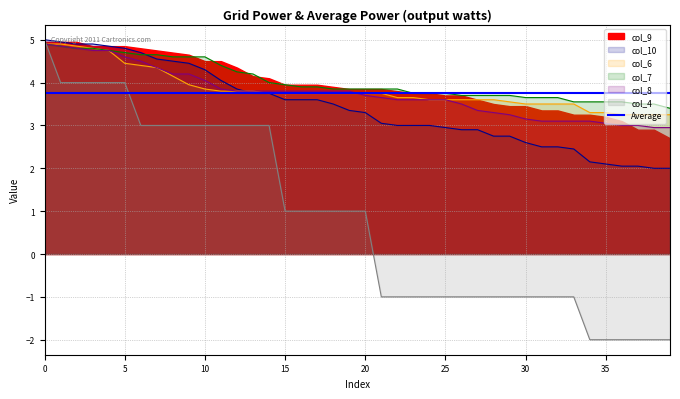

What is the smallest value displayed?

-2.0